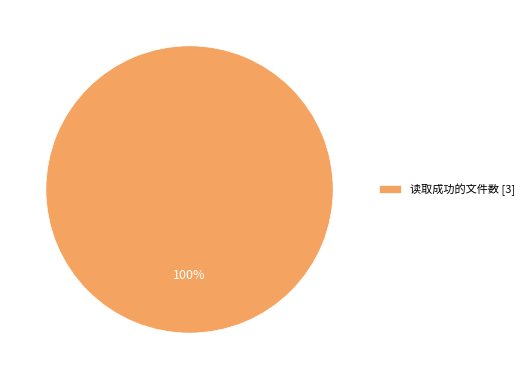

To the nearest percent, what percentage of the pie is 读取成功的文件数 [3]?

100%